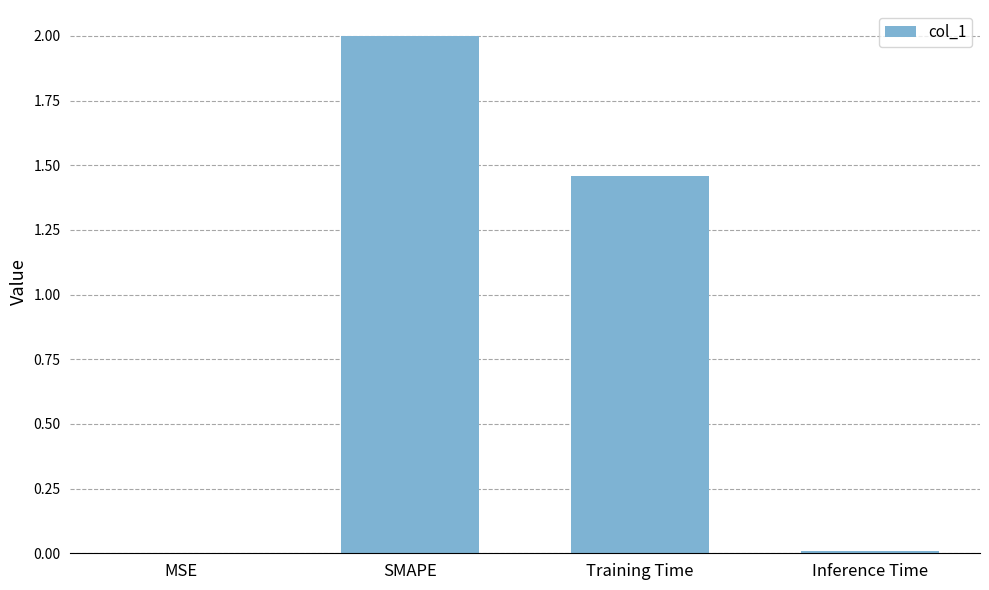

The value at SMAPE is 2.0. True or false?

True